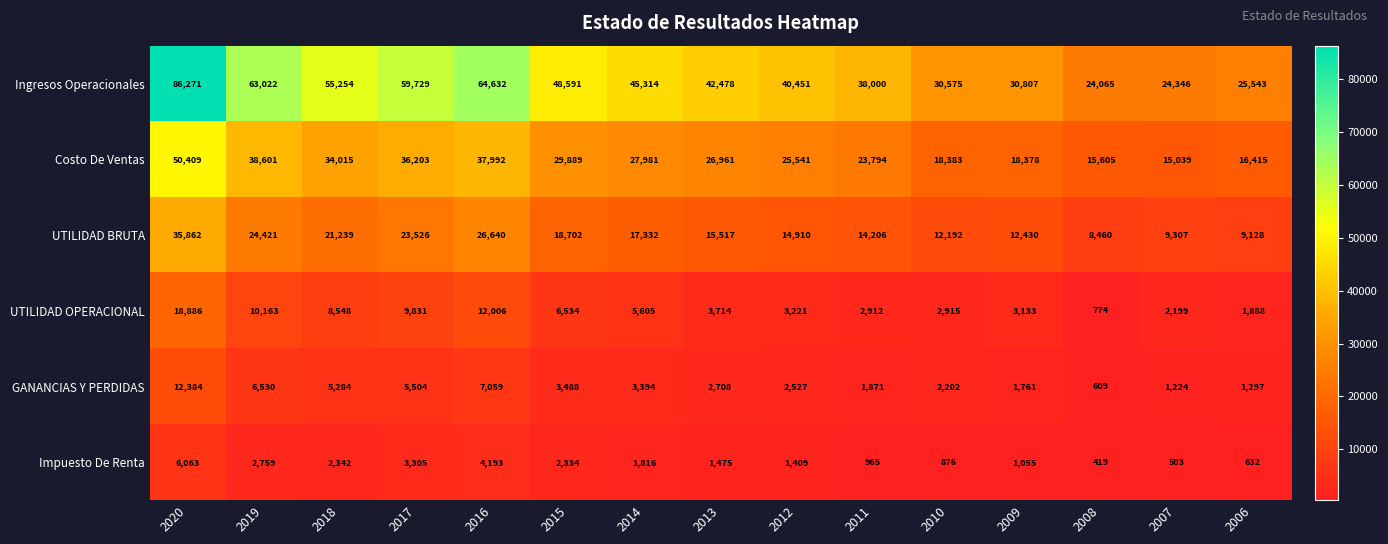

Which series changed the most between 2013 and 2007?

Ingresos Operacionales